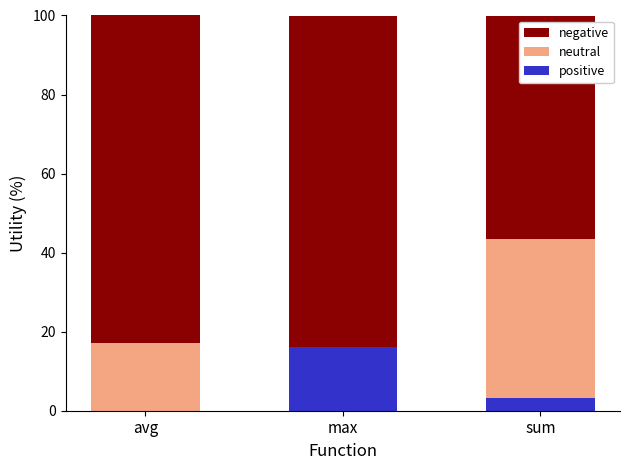

How many distinct data groups are displayed?

3